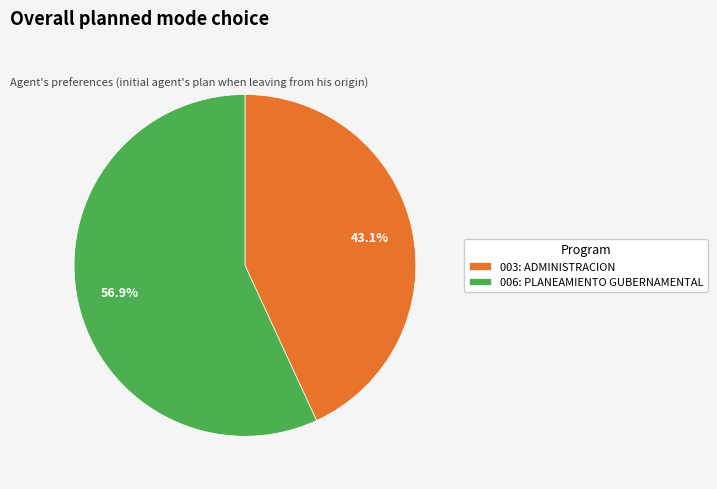

To the nearest percent, what portion does 006: PLANEAMIENTO GUBERNAMENTAL represent?

57%